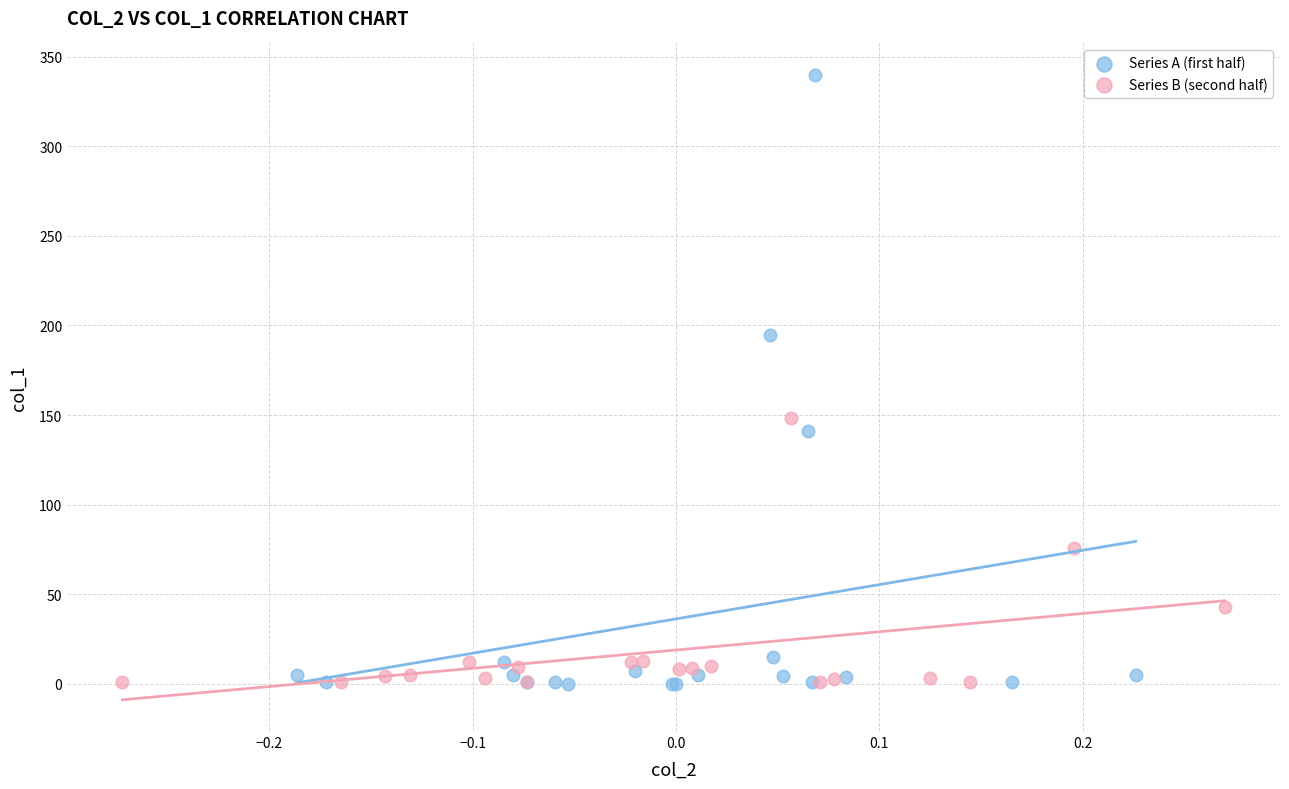

What are all the series names shown in the legend?

Series A (first half), Series B (second half)